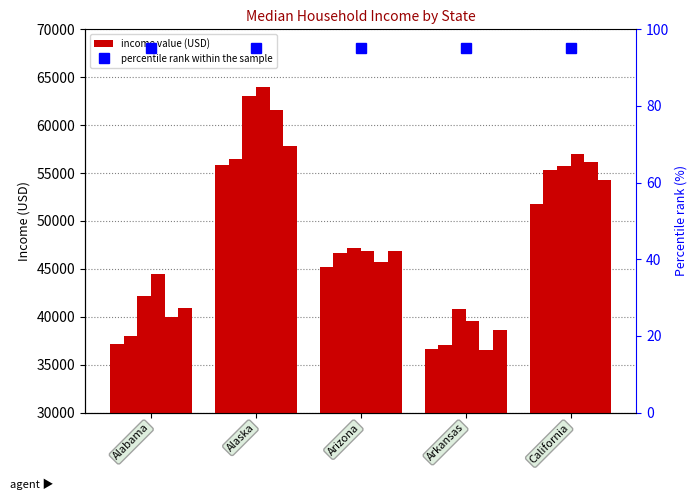

Reading left to right, transcribe all the data shown in this chart.

2005: Alabama=37150	Alaska=55891	Arizona=45245	Arkansas=36658	California=51755
2006: Alabama=37952	Alaska=56418	Arizona=46657	Arkansas=37057	California=55319
2007: Alabama=42212	Alaska=62993	Arizona=47215	Arkansas=40795	California=55734
2008: Alabama=44476	Alaska=63989	Arizona=46914	Arkansas=39586	California=57014
2009: Alabama=39980	Alaska=61604	Arizona=45739	Arkansas=36538	California=56134
2010: Alabama=40933	Alaska=57848	Arizona=46896	Arkansas=38587	California=54283